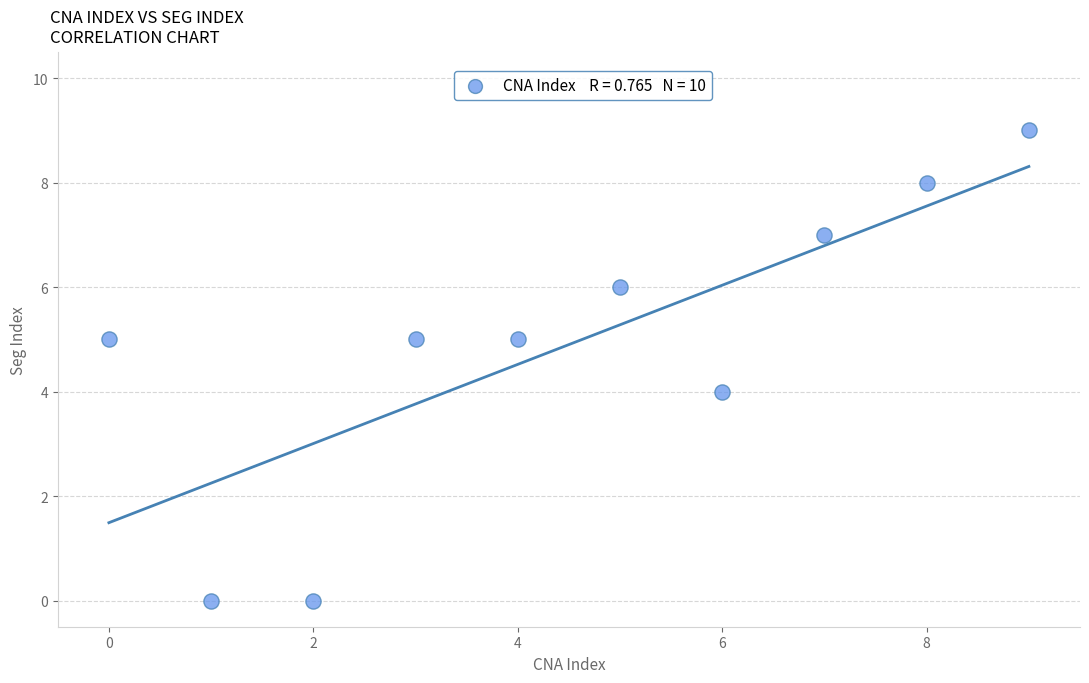

What is the range of Y values (max minus min)?

9